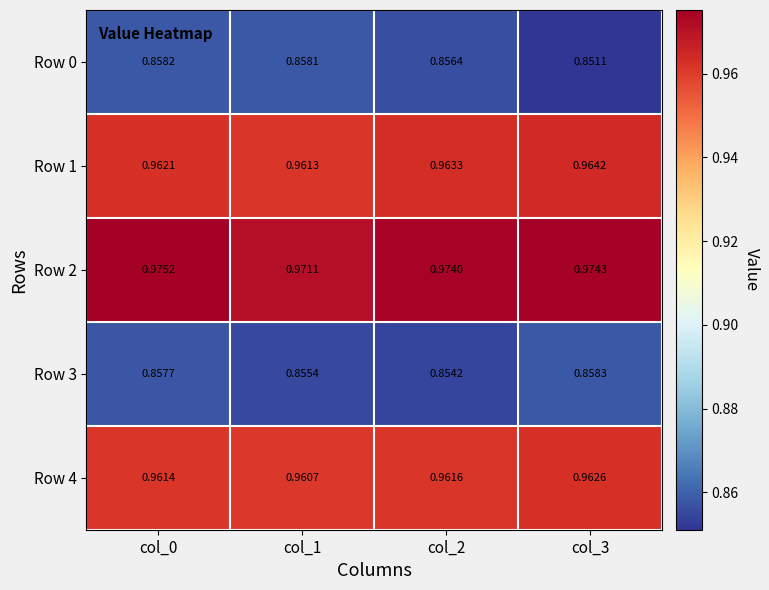

Between col_0 and col_2, which is larger?

col_0